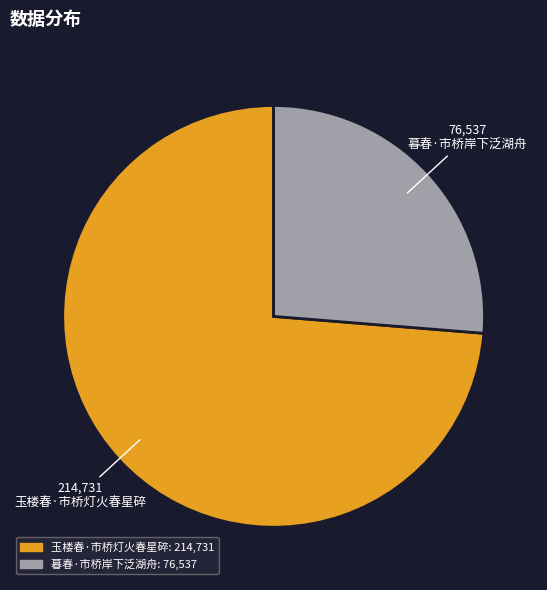

Rank the categories by value from lowest to highest.

暮春·市桥岸下泛湖舟, 玉楼春·市桥灯火春星碎